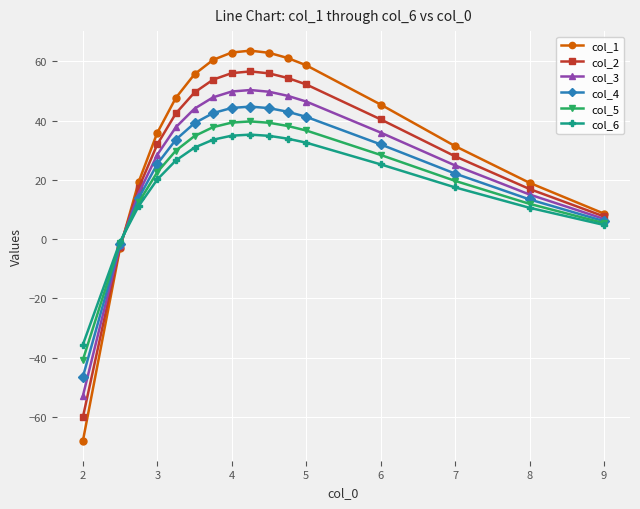

What is the average value of the col_1 series?

35.1